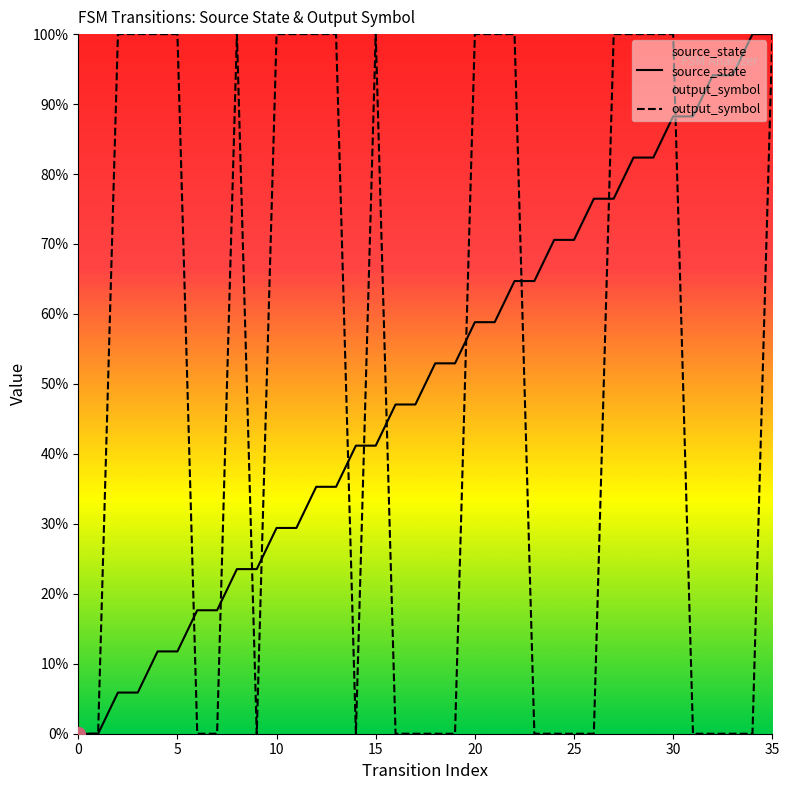

True or false: source_state has a value of 11.8 at 5.

True